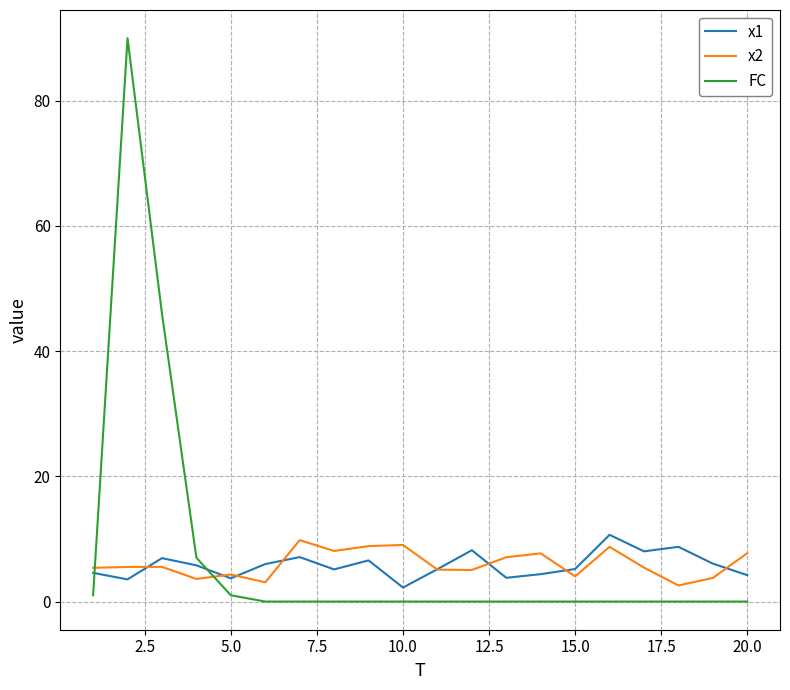

Rank the series by their maximum value, from highest to lowest.

FC, x1, x2